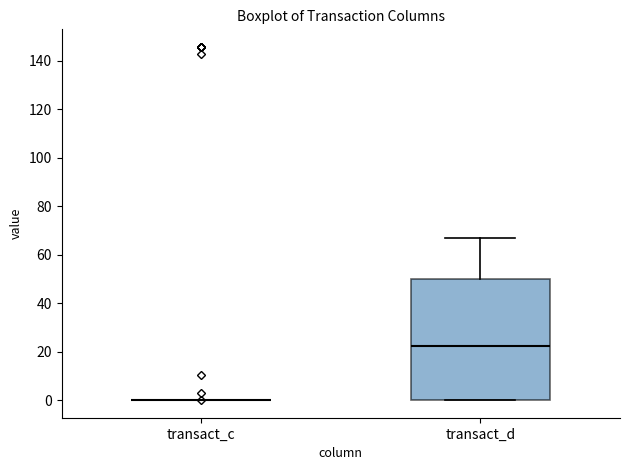

Reading left to right, read every box against the y-axis: the position of its median line, the range the box covers, and the ends of its whiskers. The values are not printed on the chart, so give them approximately, as read against the axis.

transact_c: box collapsed to a line at 0, whiskers 0 to 0
transact_d: median 22, box 0 to 50, whiskers 0 to 66